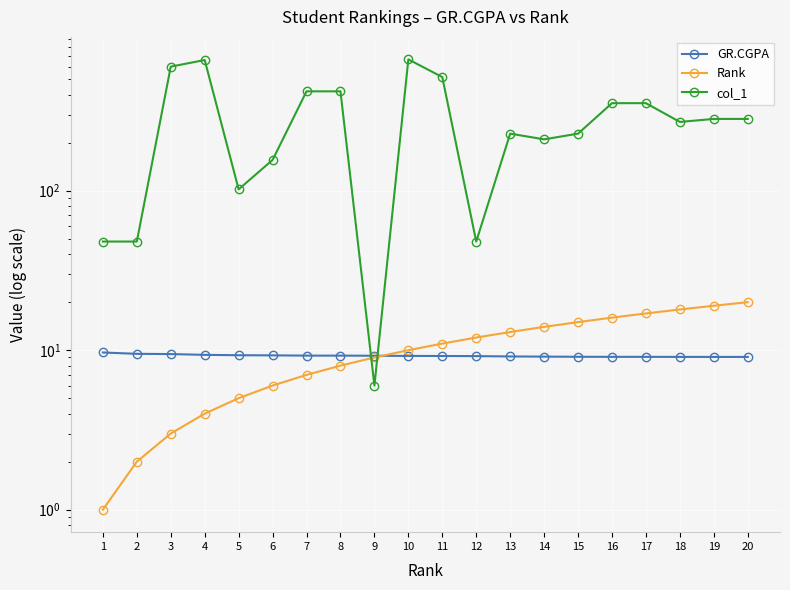

The value of Rank at 19 is 19.0. True or false?

True